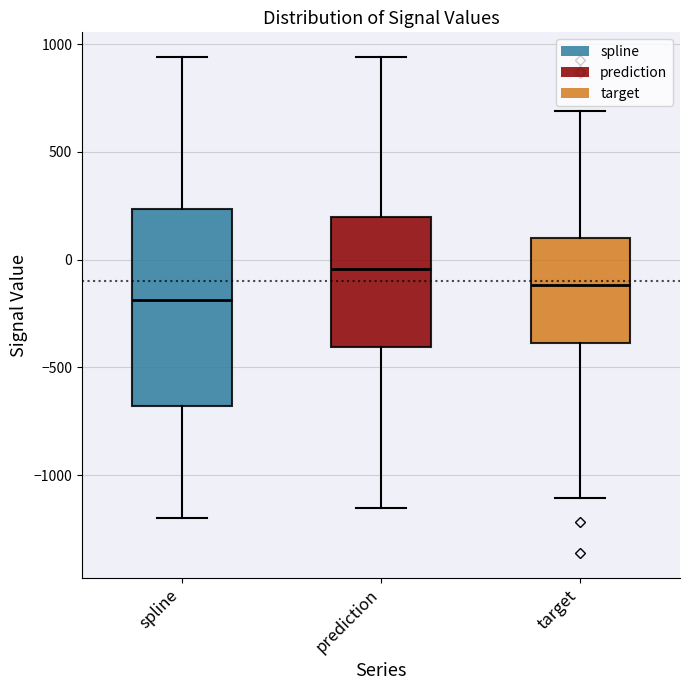

Which box has the lowest median line?

spline